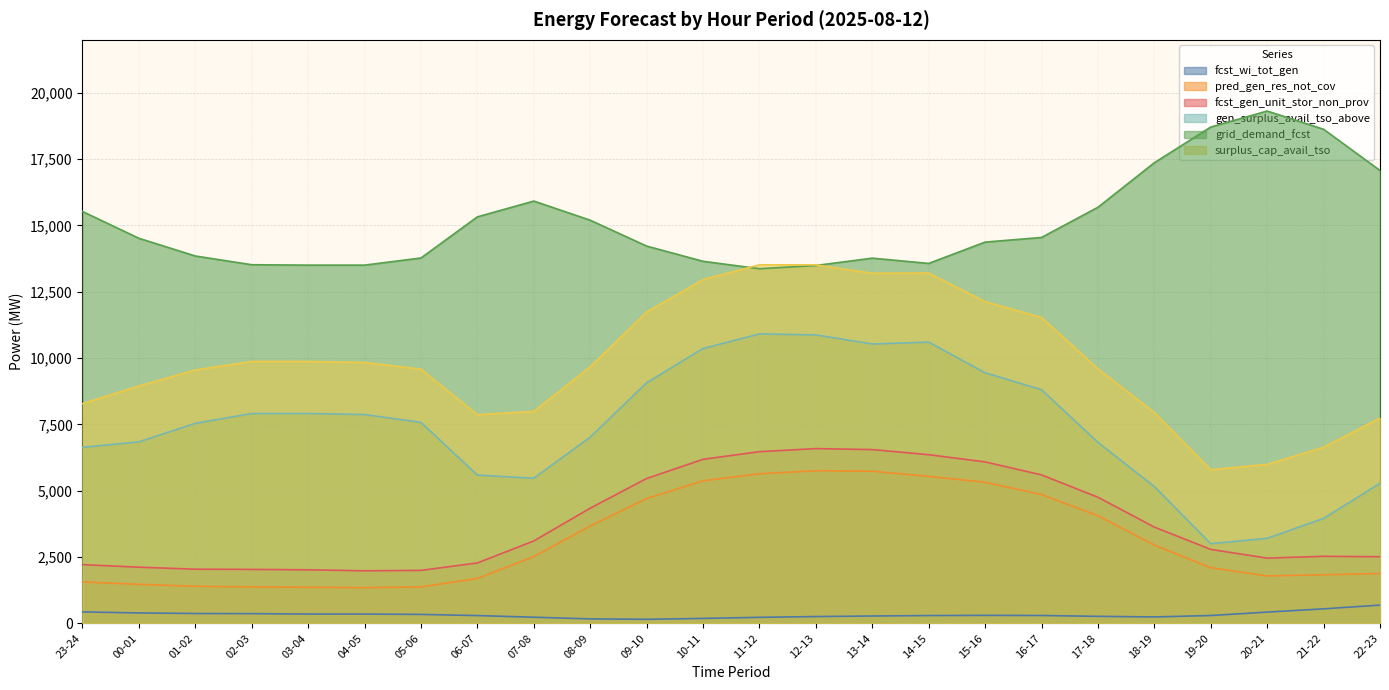

What are all the series names shown in the legend?

fcst_wi_tot_gen, pred_gen_res_not_cov, fcst_gen_unit_stor_non_prov, gen_surplus_avail_tso_above, grid_demand_fcst, surplus_cap_avail_tso